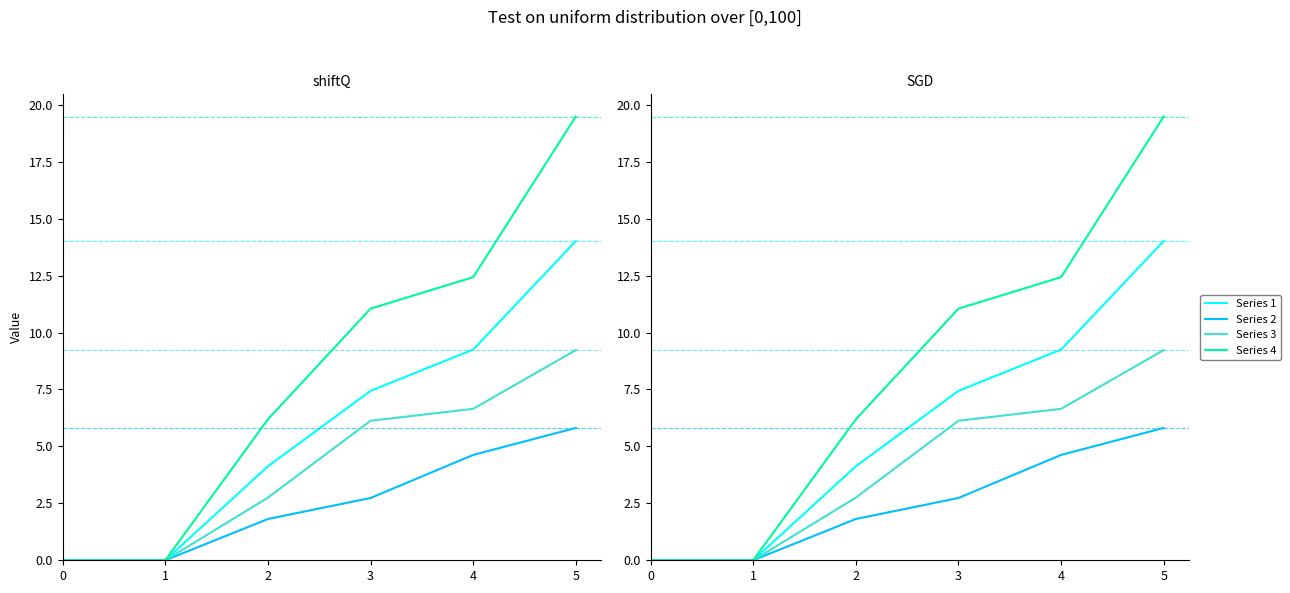

Does the chart have visible grid lines?

No